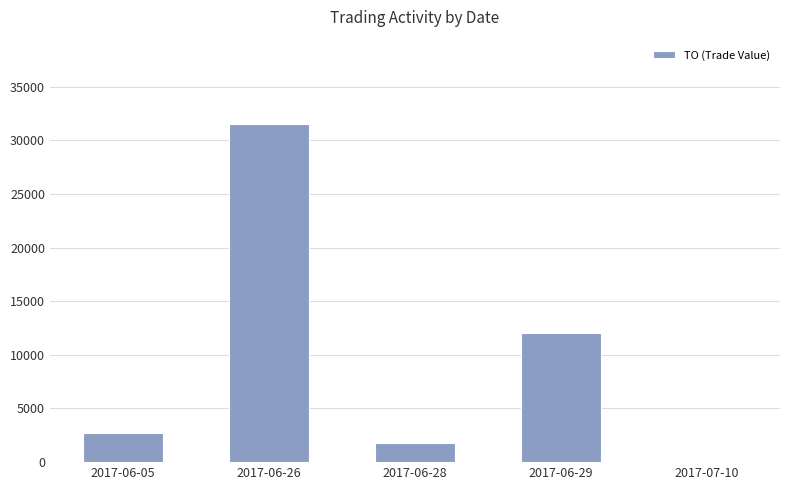

Is it true that the value at 2017-06-05 is 2700?

True